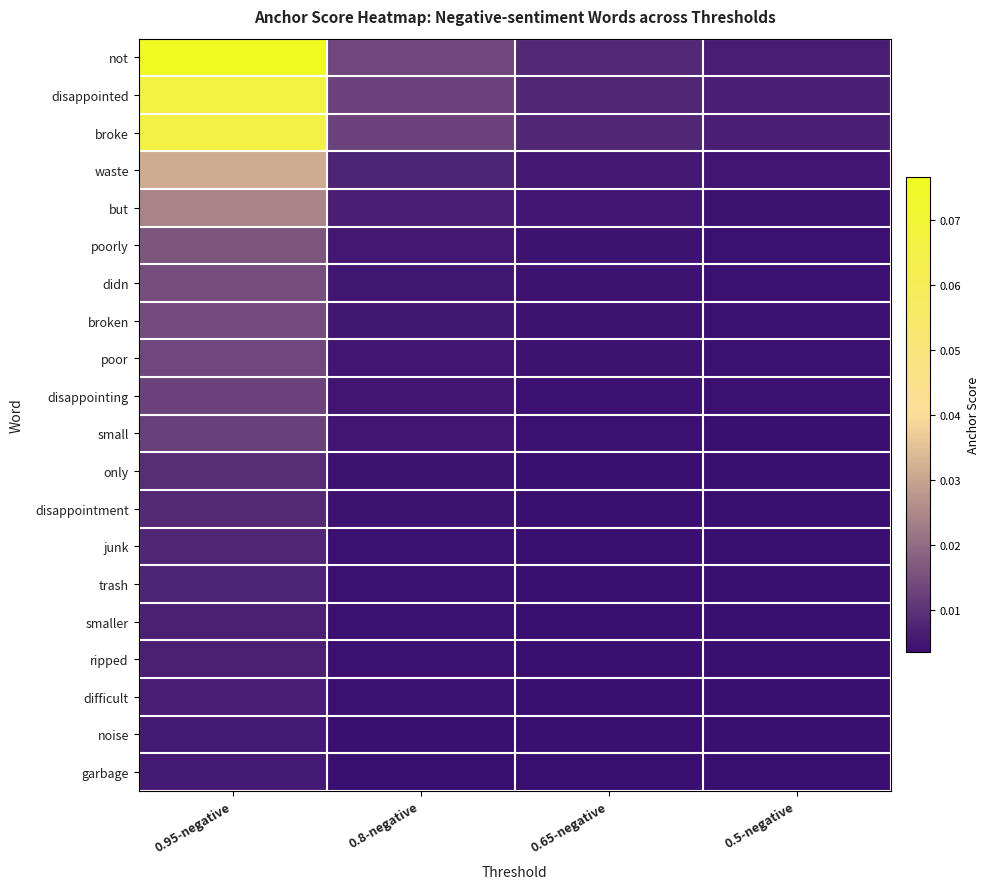

Reading left to right, what are all the values shown in this chart?

not: 0.95-negative=0.1	0.8-negative=0.0	0.65-negative=0.0	0.5-negative=0.0
disappointed: 0.95-negative=0.1	0.8-negative=0.0	0.65-negative=0.0	0.5-negative=0.0
broke: 0.95-negative=0.1	0.8-negative=0.0	0.65-negative=0.0	0.5-negative=0.0
waste: 0.95-negative=0.0	0.8-negative=0.0	0.65-negative=0.0	0.5-negative=0.0
but: 0.95-negative=0.0	0.8-negative=0.0	0.65-negative=0.0	0.5-negative=0.0
poorly: 0.95-negative=0.0	0.8-negative=0.0	0.65-negative=0.0	0.5-negative=0.0
didn: 0.95-negative=0.0	0.8-negative=0.0	0.65-negative=0.0	0.5-negative=0.0
broken: 0.95-negative=0.0	0.8-negative=0.0	0.65-negative=0.0	0.5-negative=0.0
poor: 0.95-negative=0.0	0.8-negative=0.0	0.65-negative=0.0	0.5-negative=0.0
disappointing: 0.95-negative=0.0	0.8-negative=0.0	0.65-negative=0.0	0.5-negative=0.0
small: 0.95-negative=0.0	0.8-negative=0.0	0.65-negative=0.0	0.5-negative=0.0
only: 0.95-negative=0.0	0.8-negative=0.0	0.65-negative=0.0	0.5-negative=0.0
disappointment: 0.95-negative=0.0	0.8-negative=0.0	0.65-negative=0.0	0.5-negative=0.0
junk: 0.95-negative=0.0	0.8-negative=0.0	0.65-negative=0.0	0.5-negative=0.0
trash: 0.95-negative=0.0	0.8-negative=0.0	0.65-negative=0.0	0.5-negative=0.0
smaller: 0.95-negative=0.0	0.8-negative=0.0	0.65-negative=0.0	0.5-negative=0.0
ripped: 0.95-negative=0.0	0.8-negative=0.0	0.65-negative=0.0	0.5-negative=0.0
difficult: 0.95-negative=0.0	0.8-negative=0.0	0.65-negative=0.0	0.5-negative=0.0
noise: 0.95-negative=0.0	0.8-negative=0.0	0.65-negative=0.0	0.5-negative=0.0
garbage: 0.95-negative=0.0	0.8-negative=0.0	0.65-negative=0.0	0.5-negative=0.0